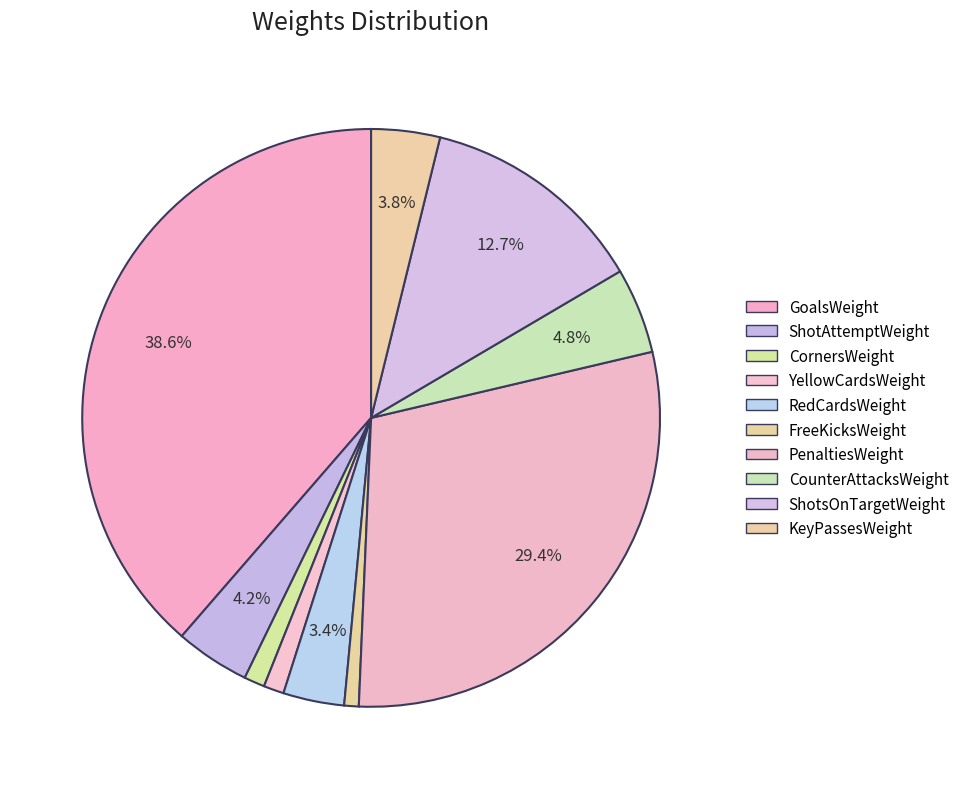

The YellowCardsWeight slice represents 1% of the pie. True or false?

True